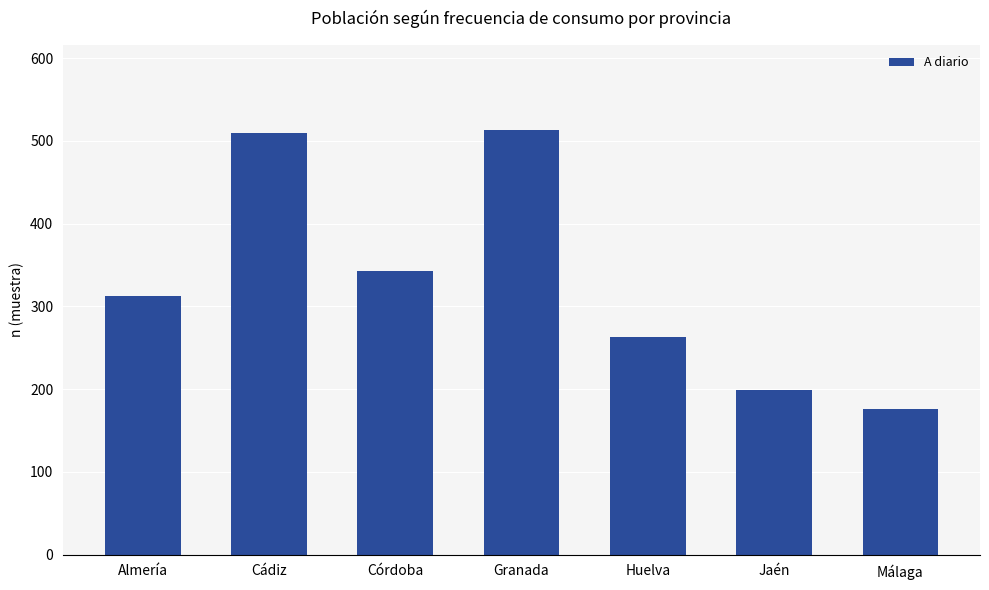

Reading left to right, transcribe all the data shown in this chart.

Almería=312	Cádiz=510	Córdoba=343	Granada=513	Huelva=263	Jaén=199	Málaga=176